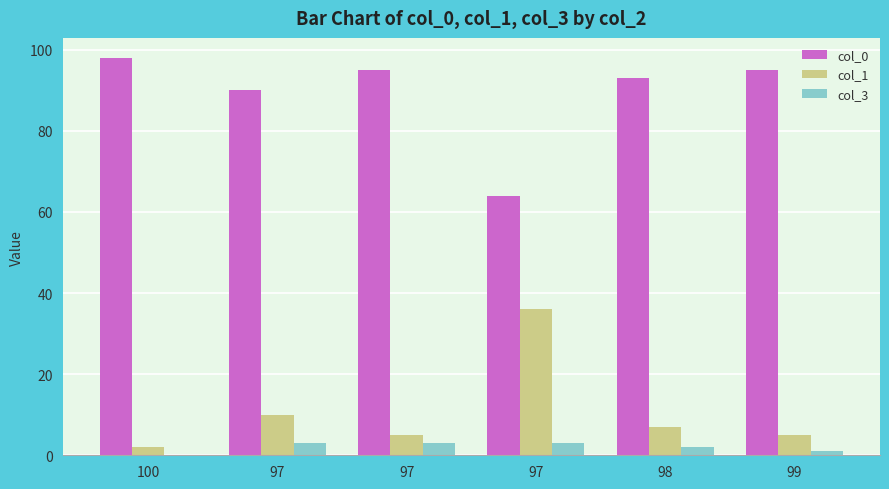

The col_1 series shows 10 at 97. True or false?

True